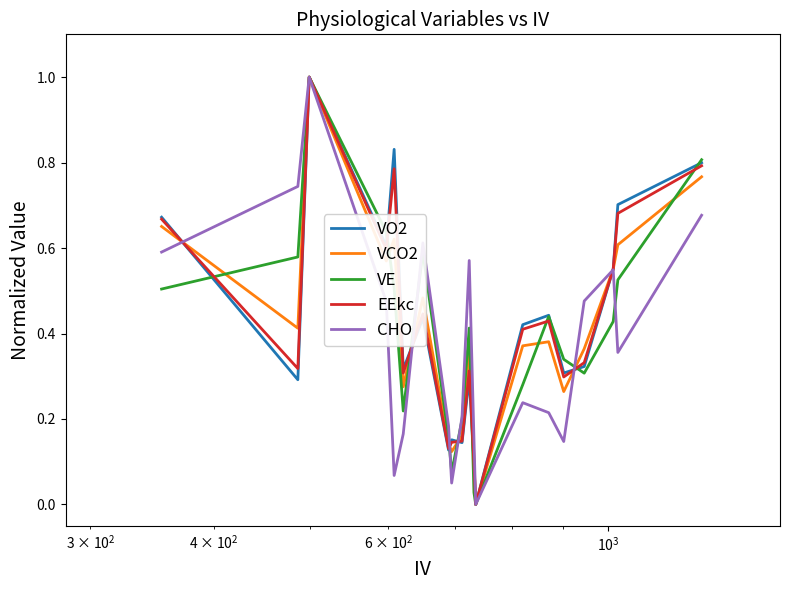

What is the difference between the maximum and minimum values in the VO2 series?

1.0